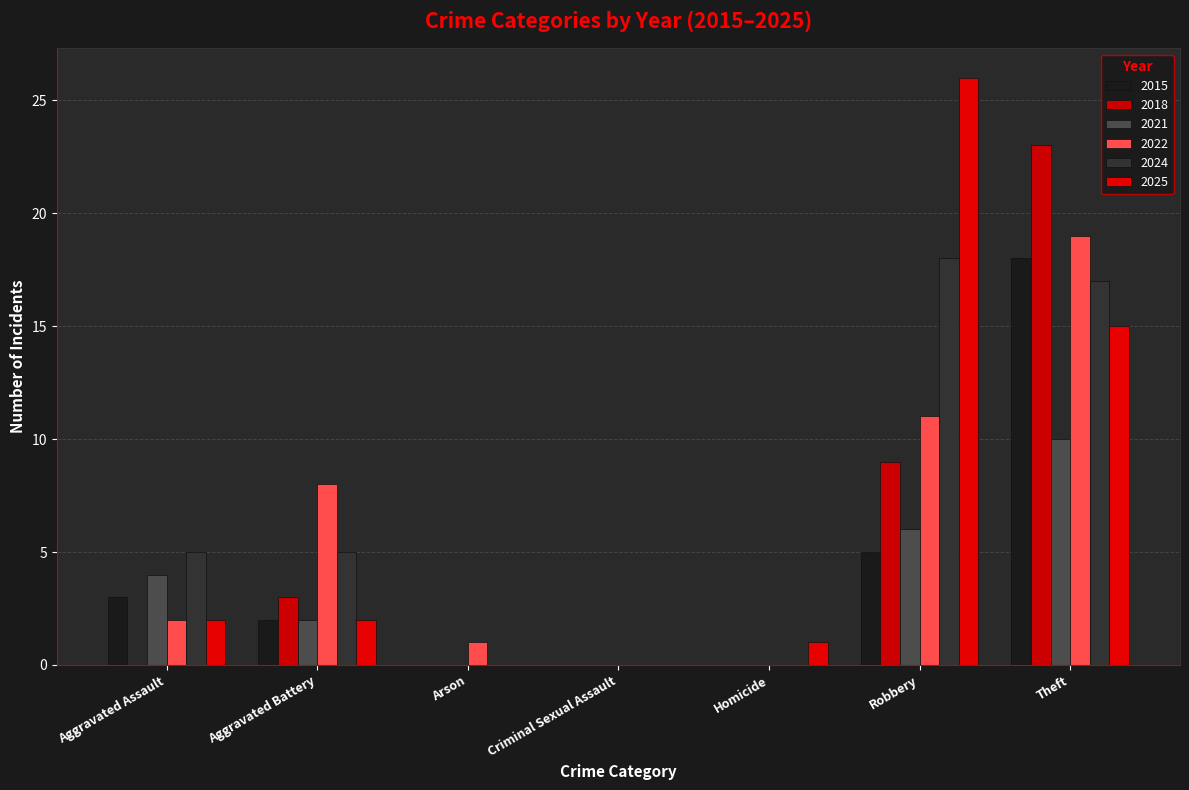

The value of 2021 at Arson is 0. True or false?

True